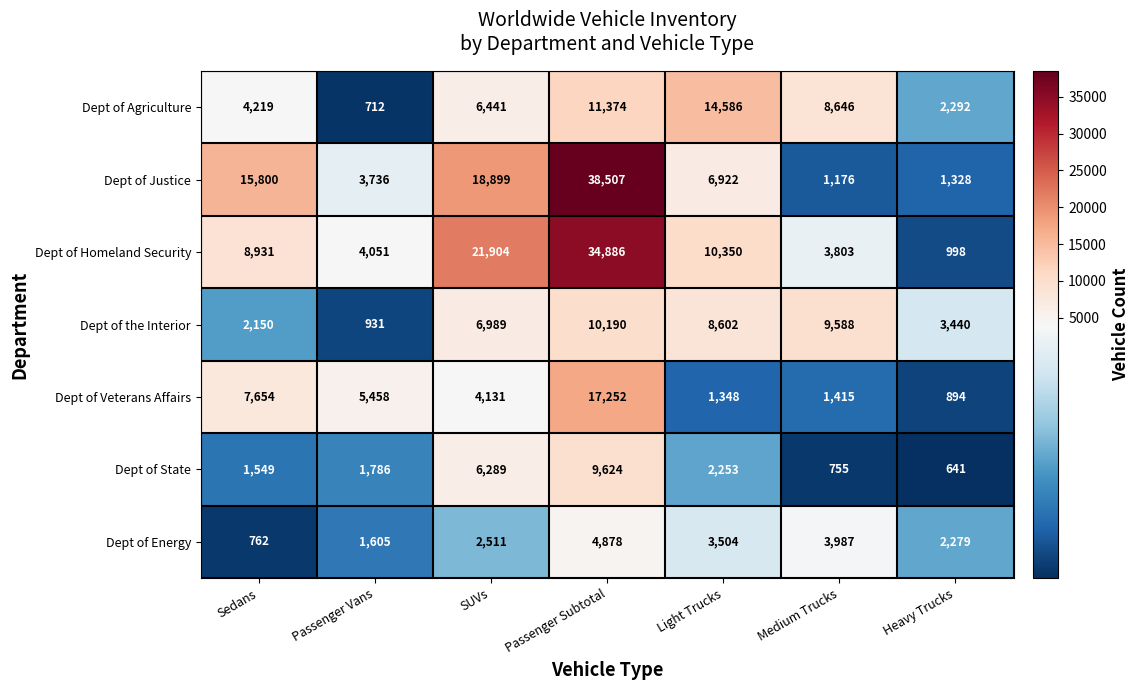

Which series changed the most between SUVs and Passenger Subtotal?

Dept of Justice